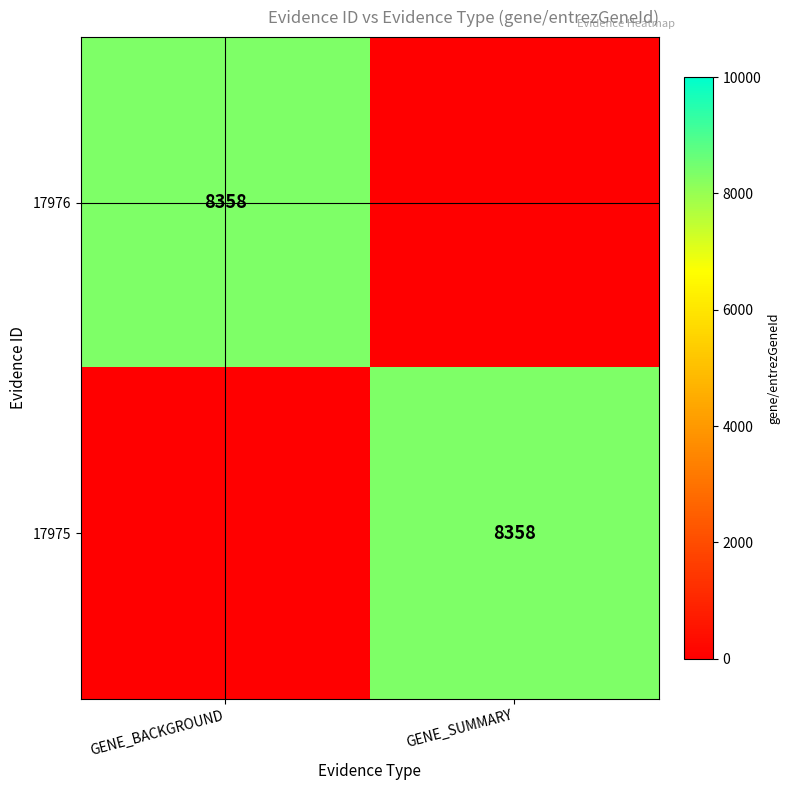

The value of 17975 at GENE_SUMMARY is 11087. True or false?

False